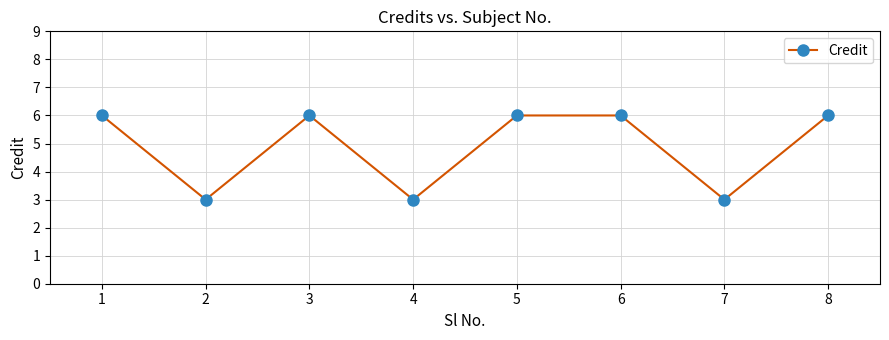

Where is the first local minimum?

2